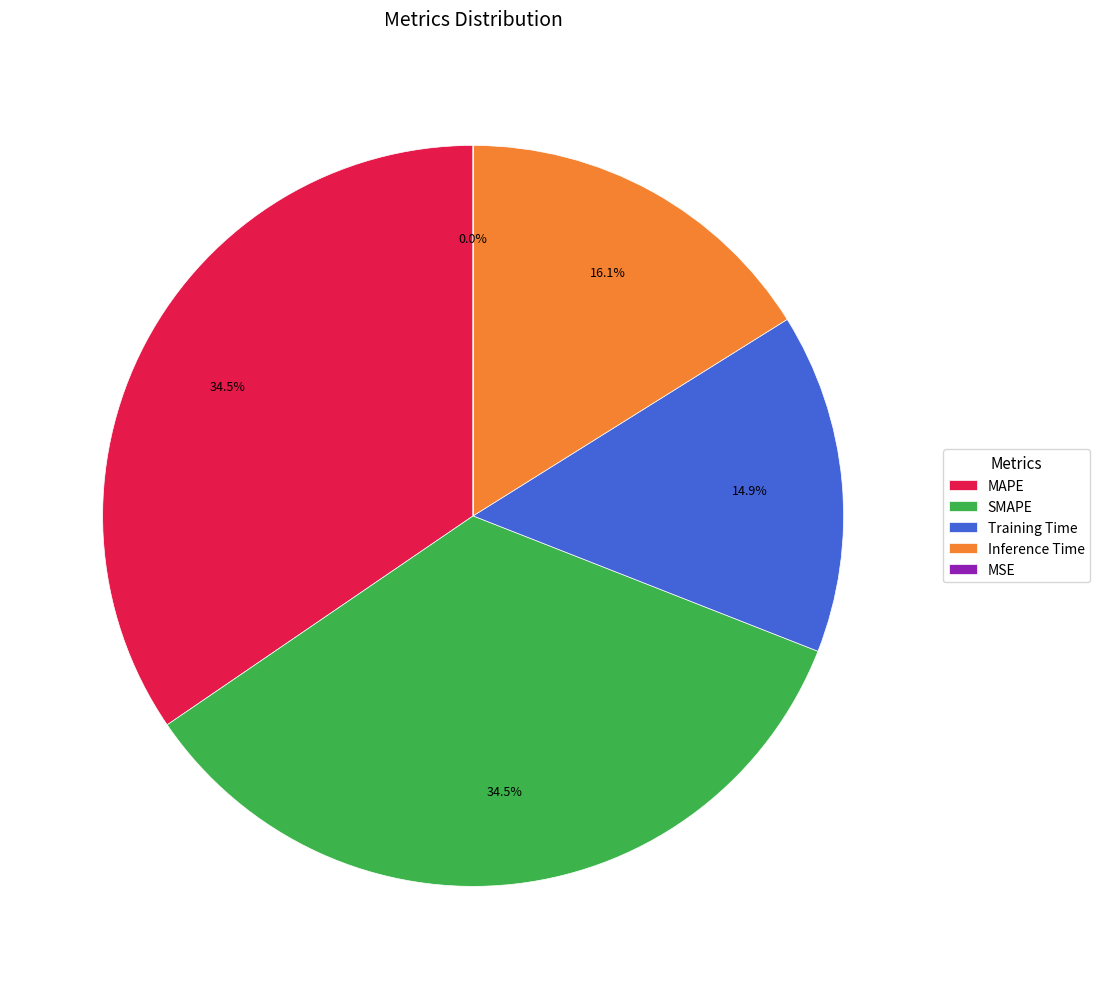

What percentage is the Training Time slice, to the nearest percent?

15%